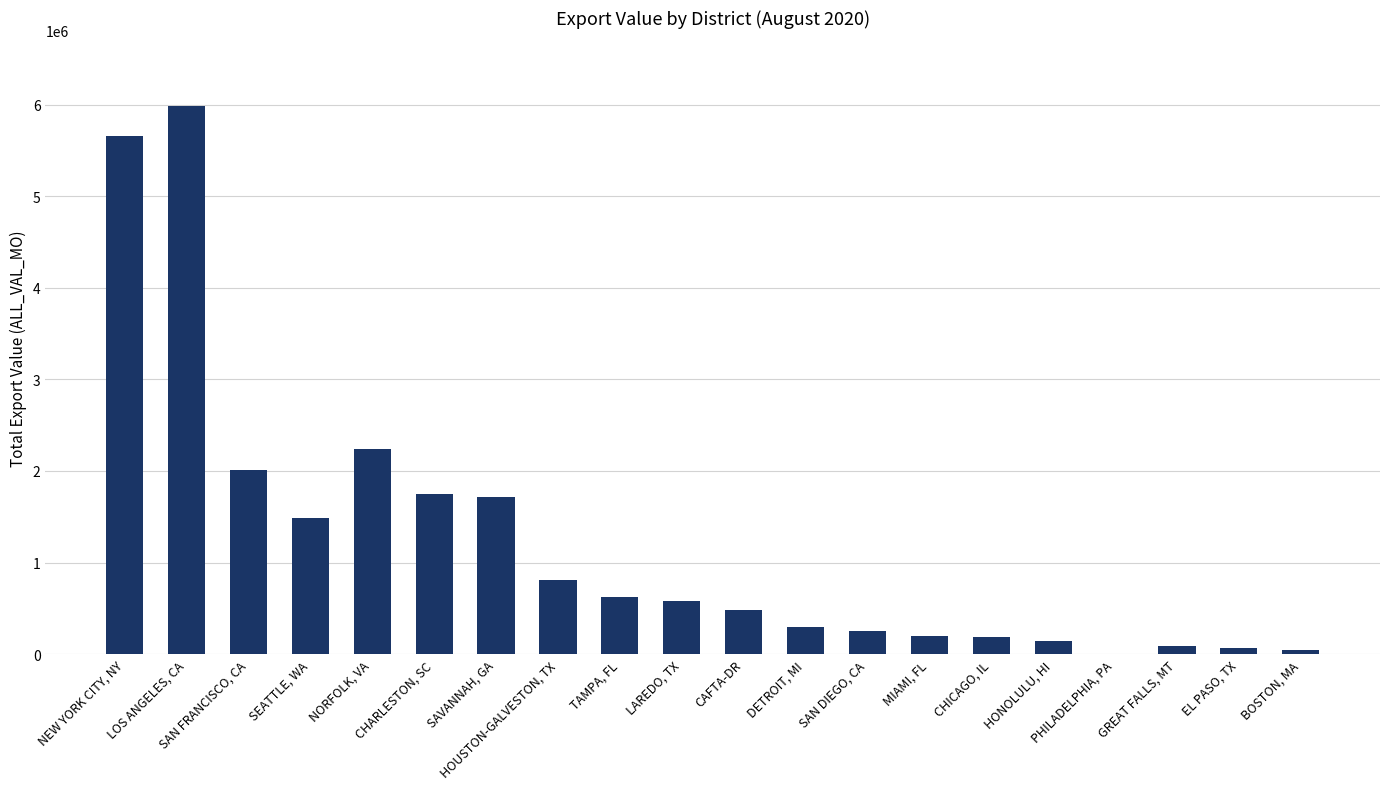

What is the maximum value shown in the chart?

5982575